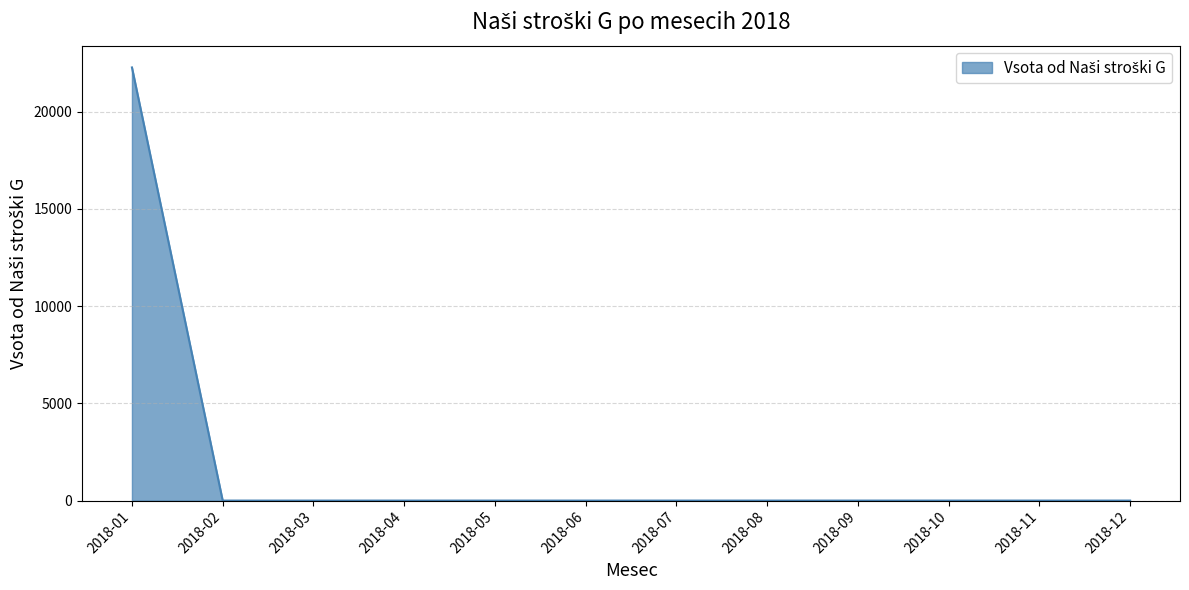

Reading right to left, transcribe all the data shown in this chart.

0.0	0.0	0.0	0.0	0.0	0.0	0.0	0.0	0.0	0.0	0.0	22273.0